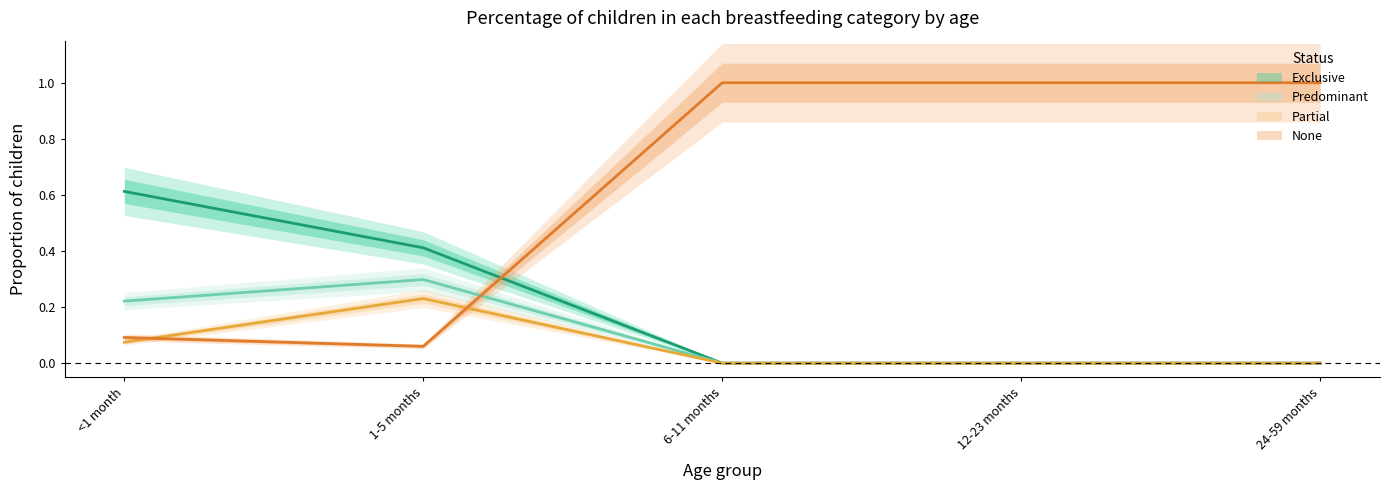

At which label does Partial reach its peak?

1-5 months